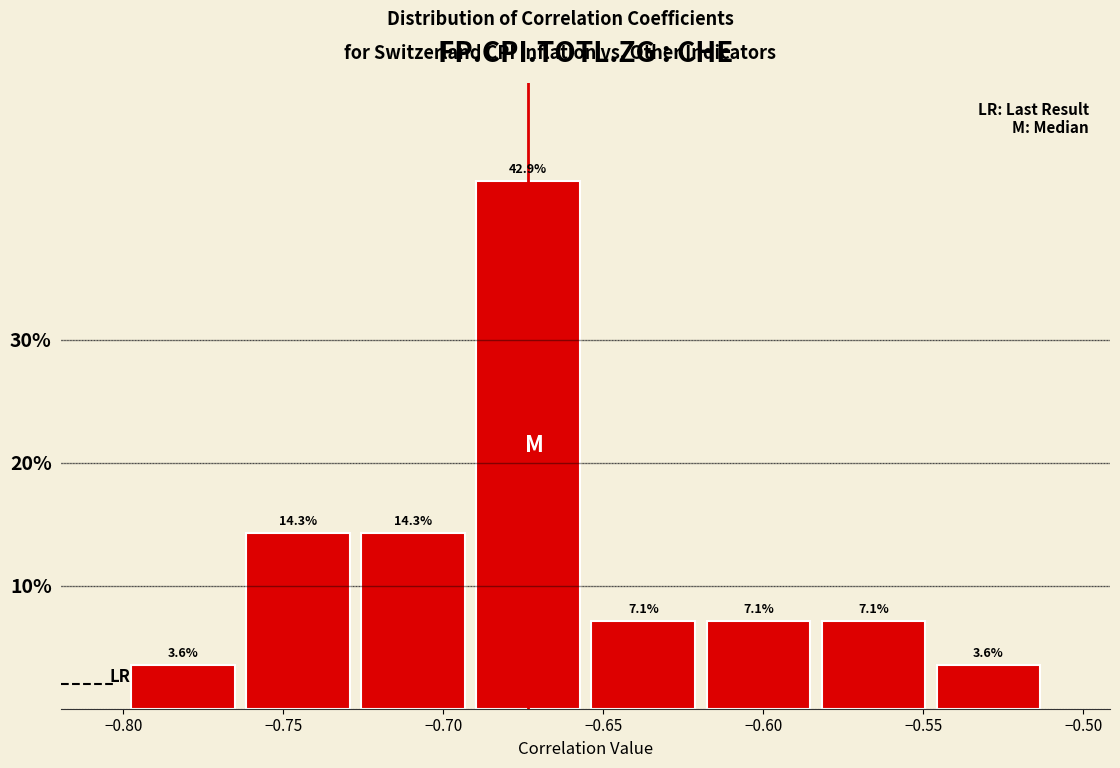

How tall is the bar that spans -0.765 to -0.725 on the x-axis? The bar edges are not printed on the chart, so give them approximately, as read against the axis.

14.3